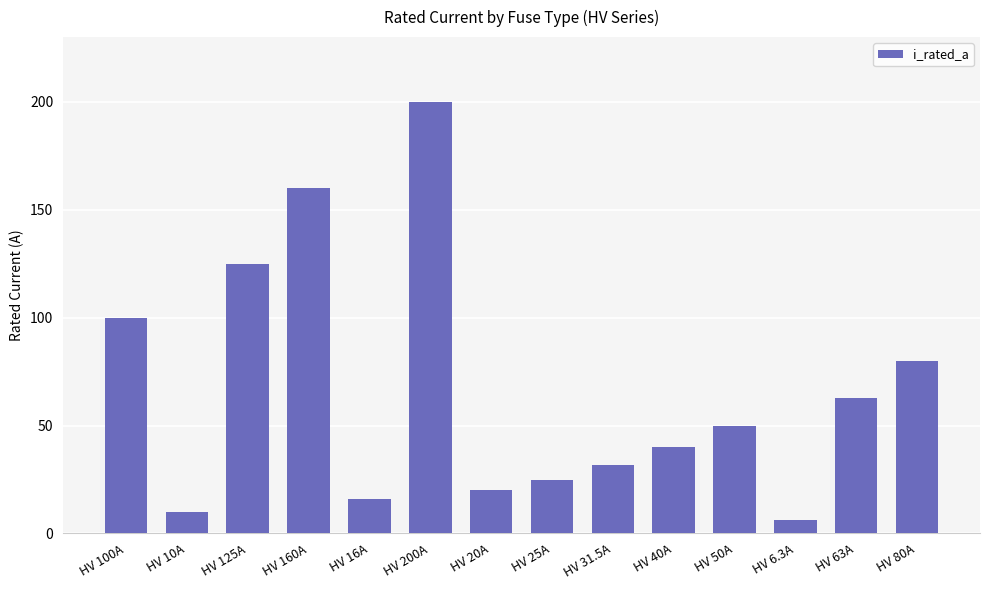

Reading left to right, transcribe all the data shown in this chart.

HV 100A=100.0	HV 10A=10.0	HV 125A=125.0	HV 160A=160.0	HV 16A=16.0	HV 200A=200.0	HV 20A=20.0	HV 25A=25.0	HV 31.5A=31.5	HV 40A=40.0	HV 50A=50.0	HV 6.3A=6.3	HV 63A=63.0	HV 80A=80.0